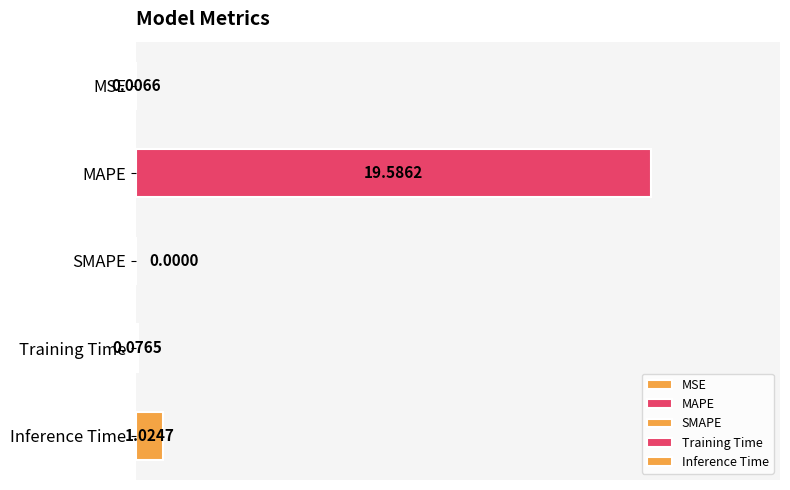

At which category does the chart reach its peak across all series?

MAPE